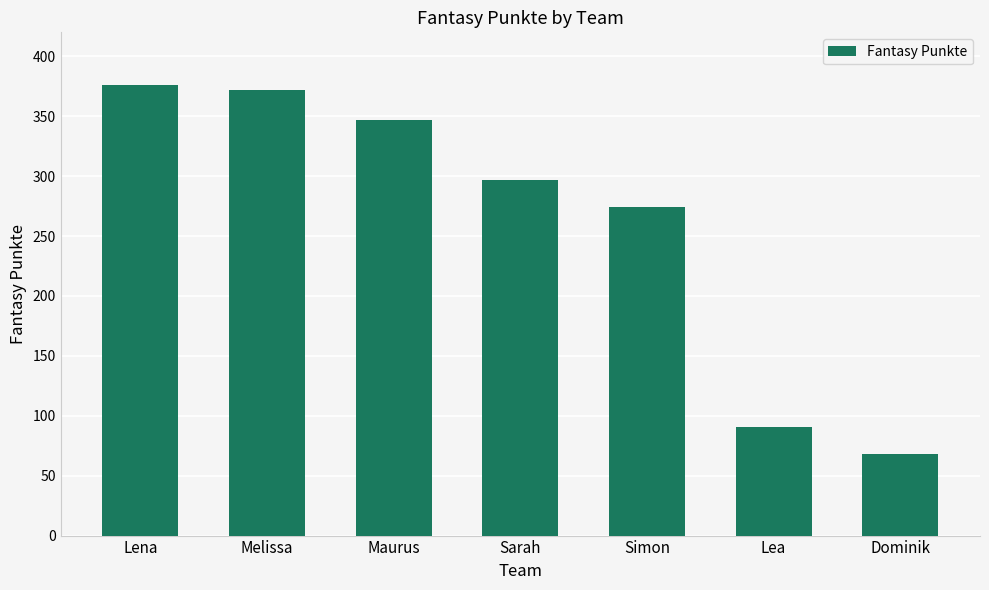

Reading left to right, list all the values displayed in this chart.

Lena=376	Melissa=372	Maurus=347	Sarah=297	Simon=274	Lea=91	Dominik=68